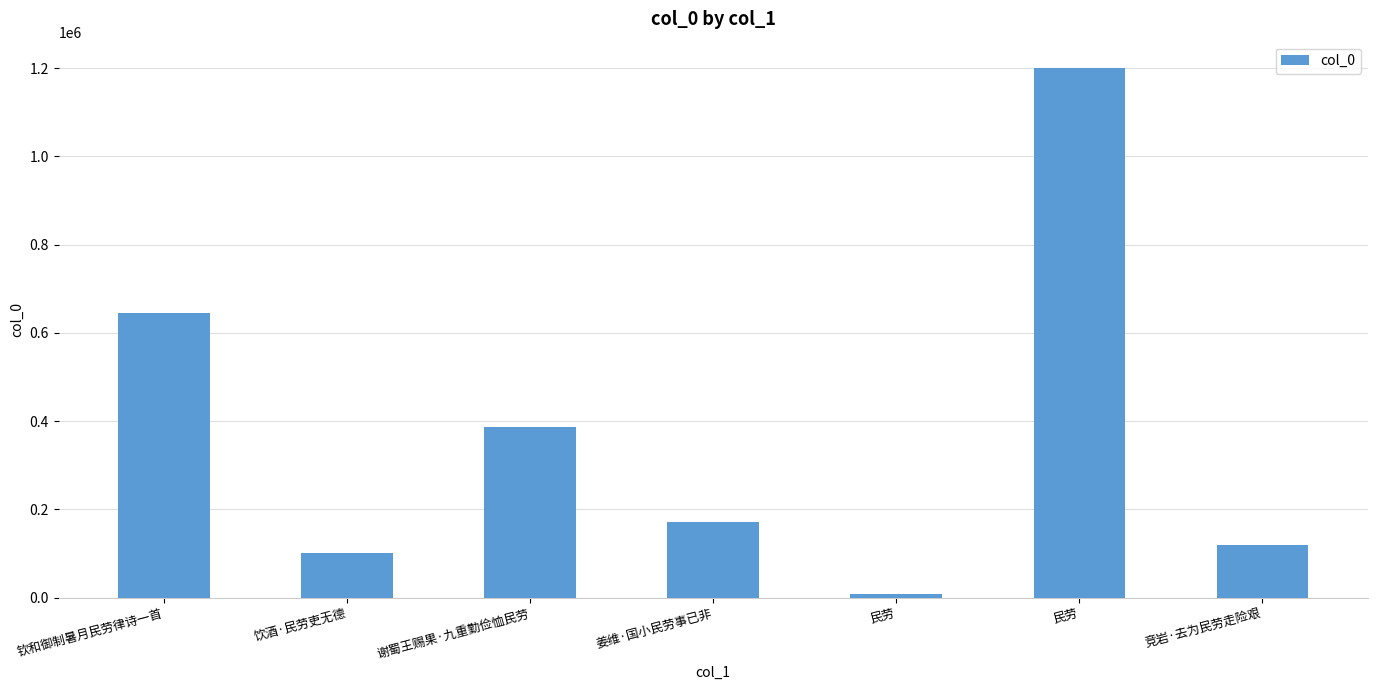

How many categories are shown in the chart?

7